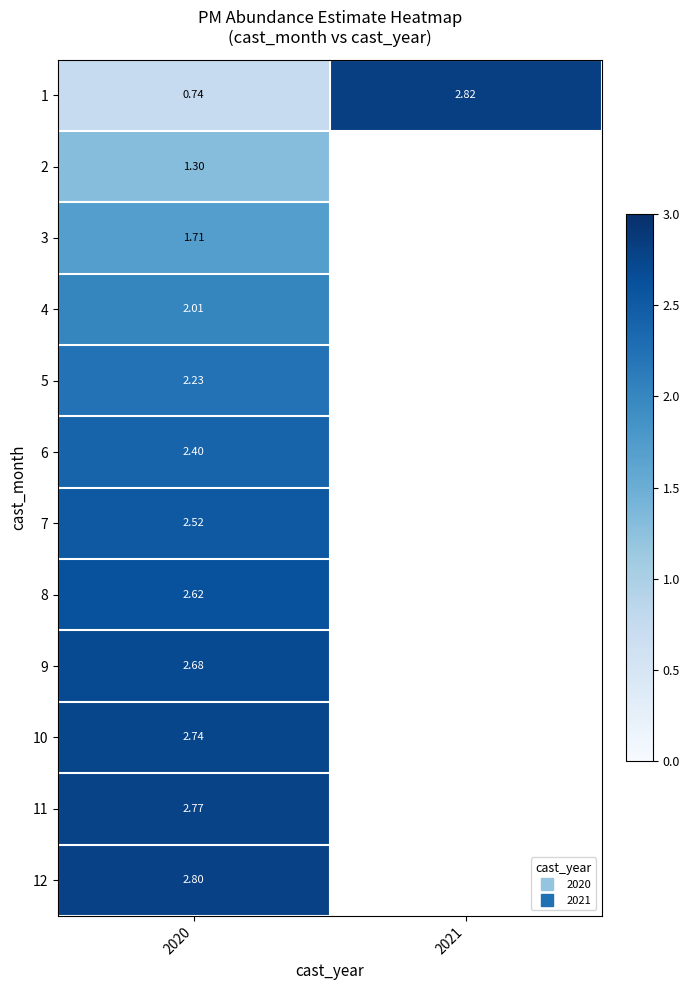

Is the value of 11 at 2021 greater than the value of 2 at 2021?

No